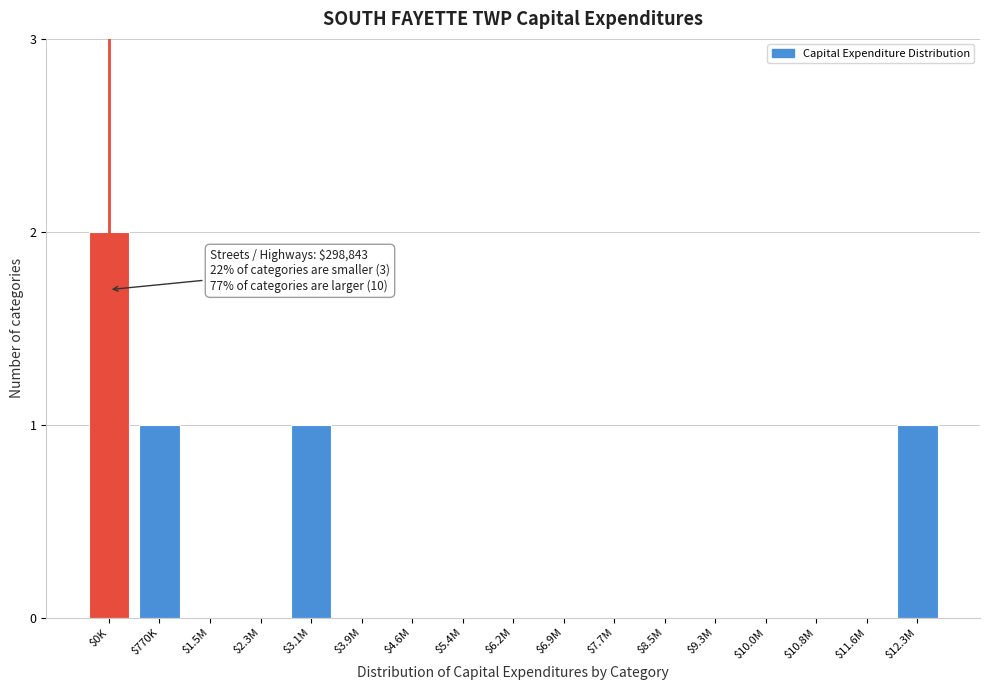

The chart shows a value of 0 at $9.3M. True or false?

True